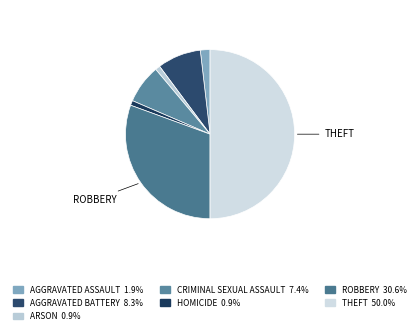

How many segments does this pie chart have?

7